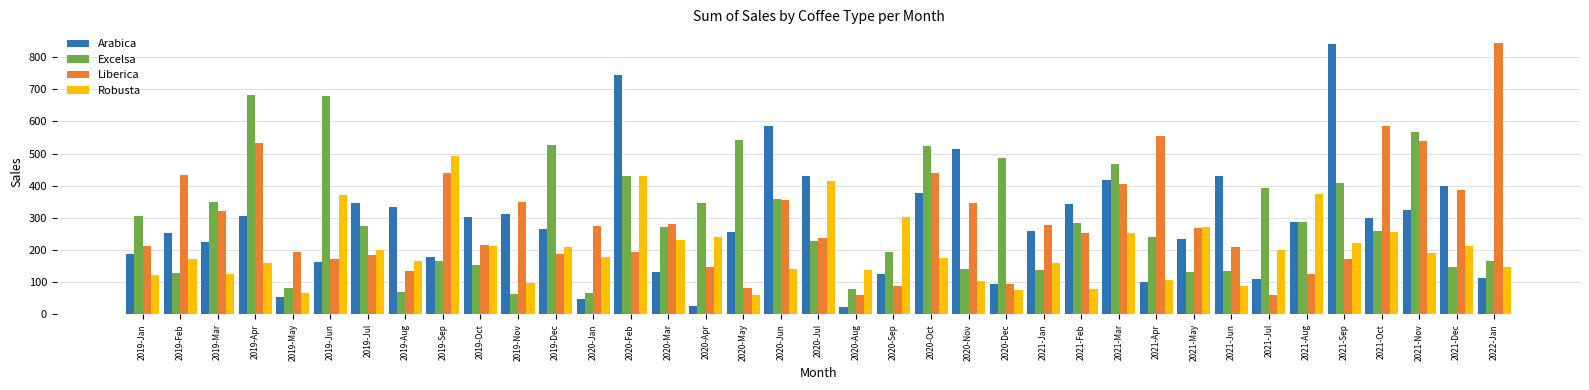

Is the value of Liberica at 2020-Feb greater than the value of Excelsa at 2019-Jan?

No